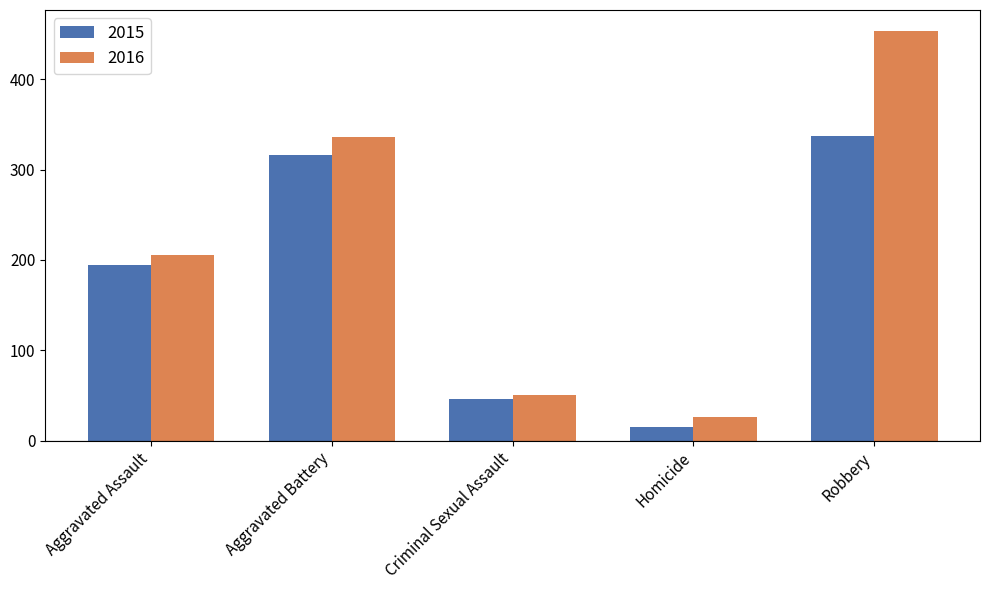

What is the maximum value shown in the chart?

454